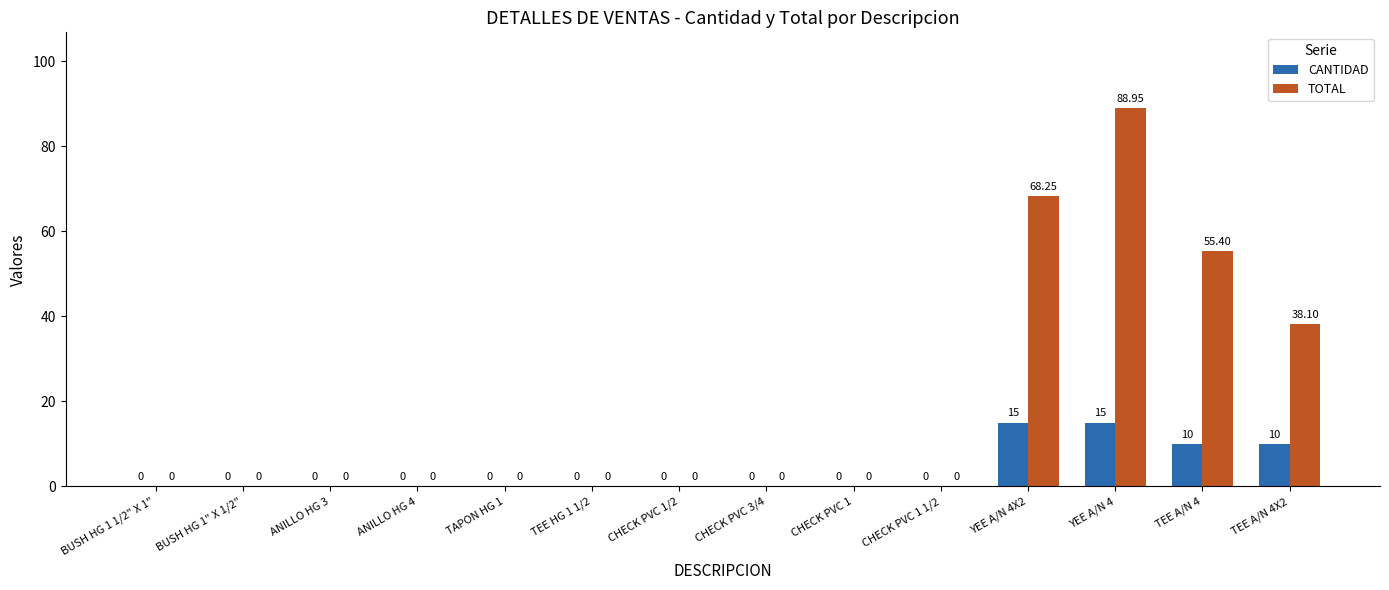

True or false: CANTIDAD has a value of 0.0 at BUSH HG 1 1/2" X 1".

True